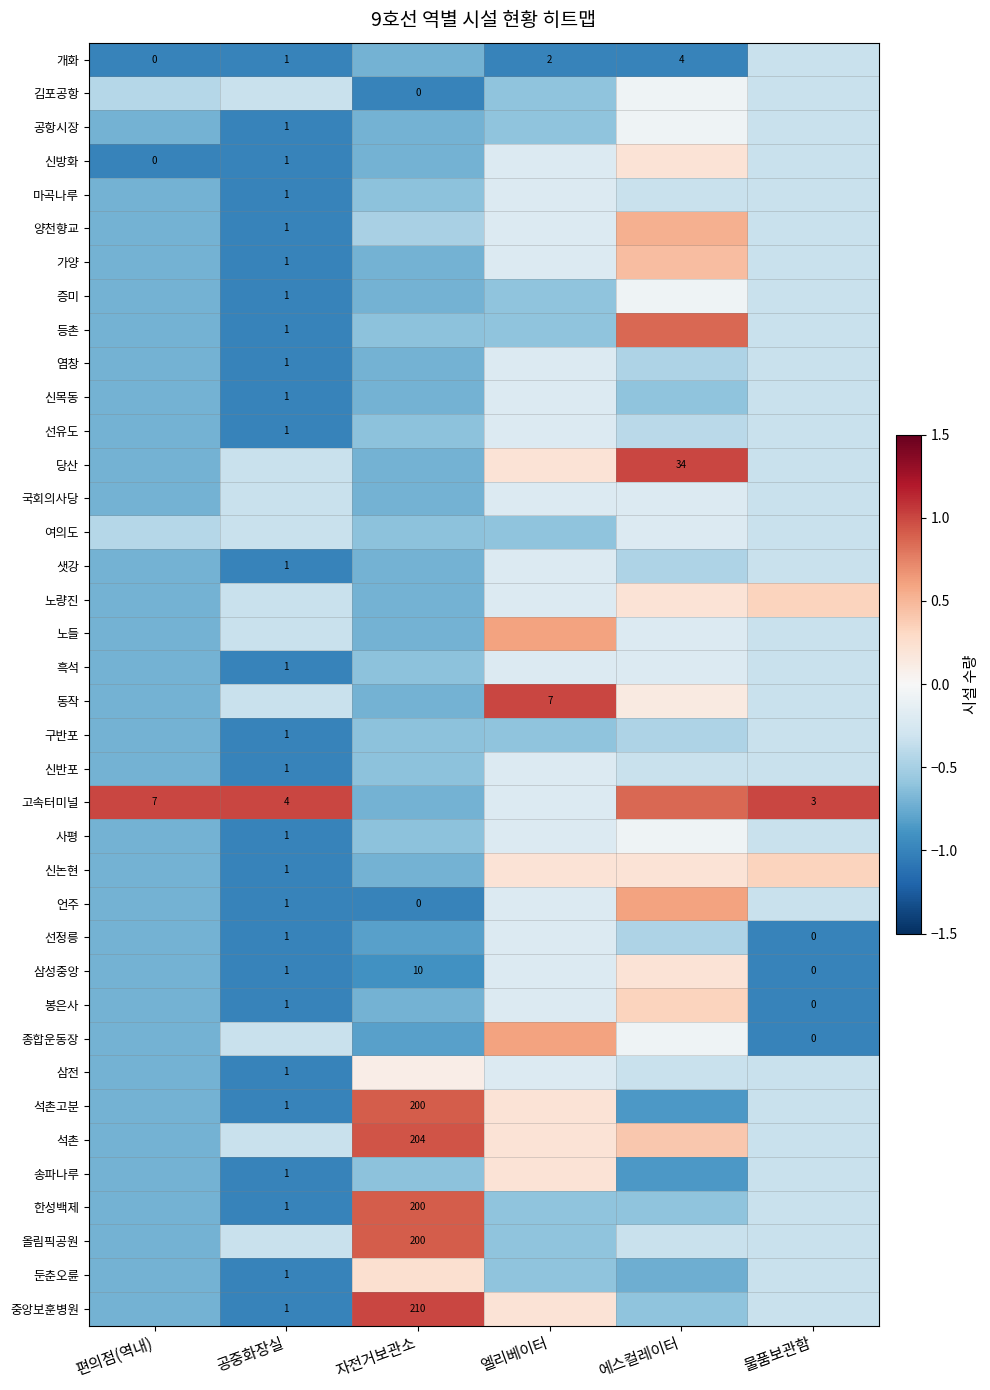

What is the difference between the second highest and minimum values in the 김포공항 series?

0.7